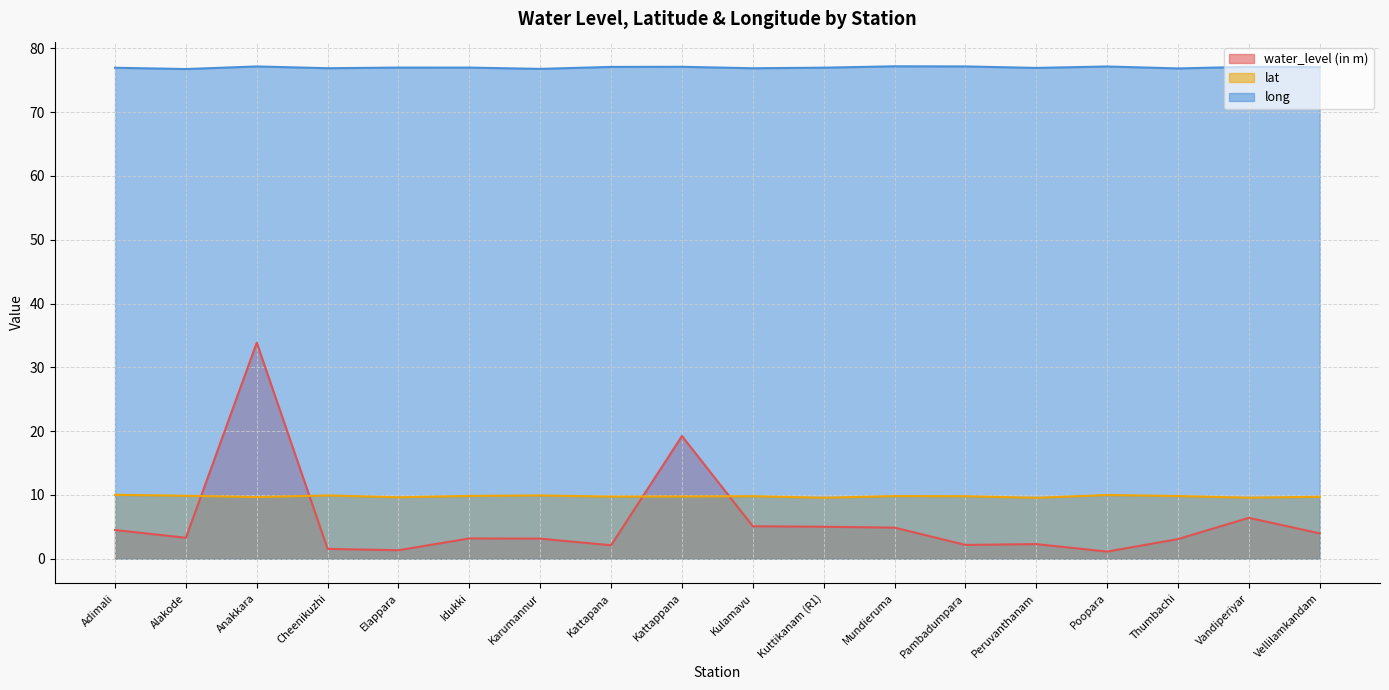

Where is the first local maximum for long?

Anakkara